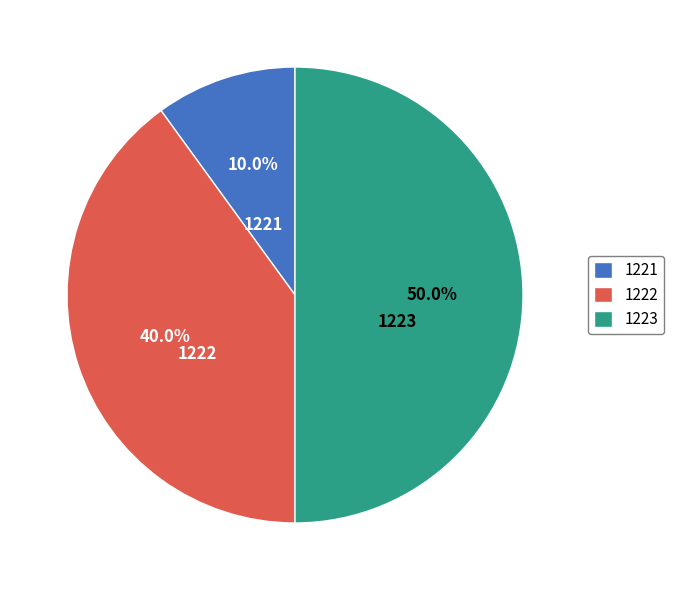

Is it true that 1223 is 50% of the pie?

True